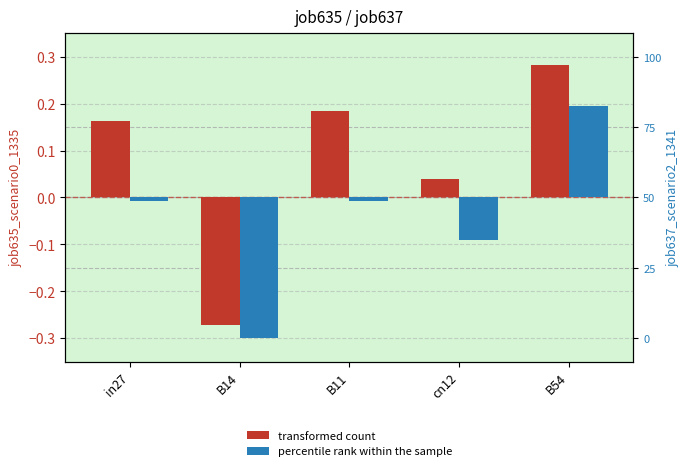

What is the greatest value displayed?

0.3